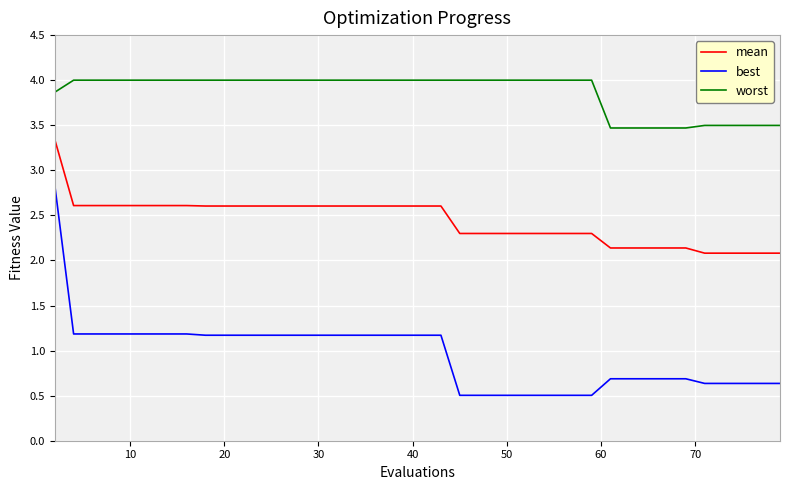

How many lines are shown in the chart?

3